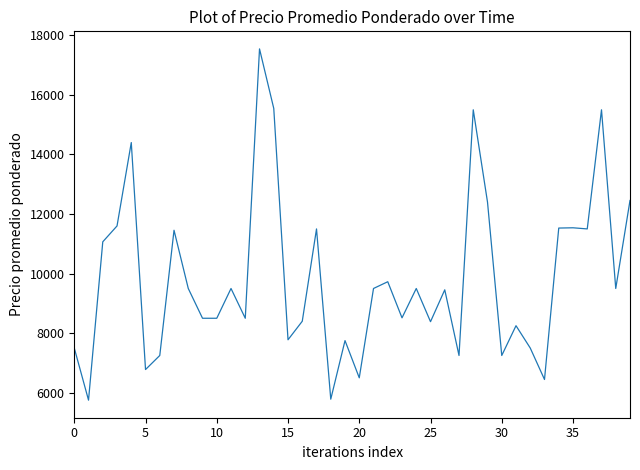

What is the average value?

9820